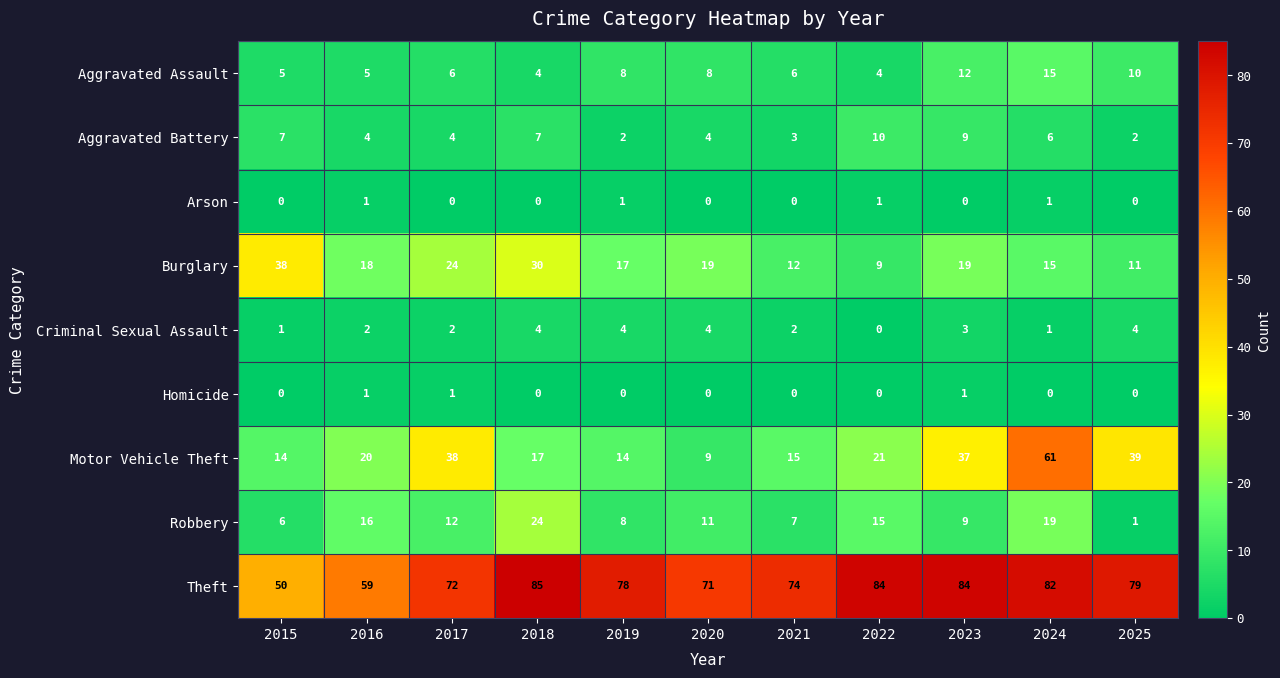

List the labels in order of Robbery value, smallest first.

2025, 2015, 2021, 2019, 2023, 2020, 2017, 2022, 2016, 2024, 2018